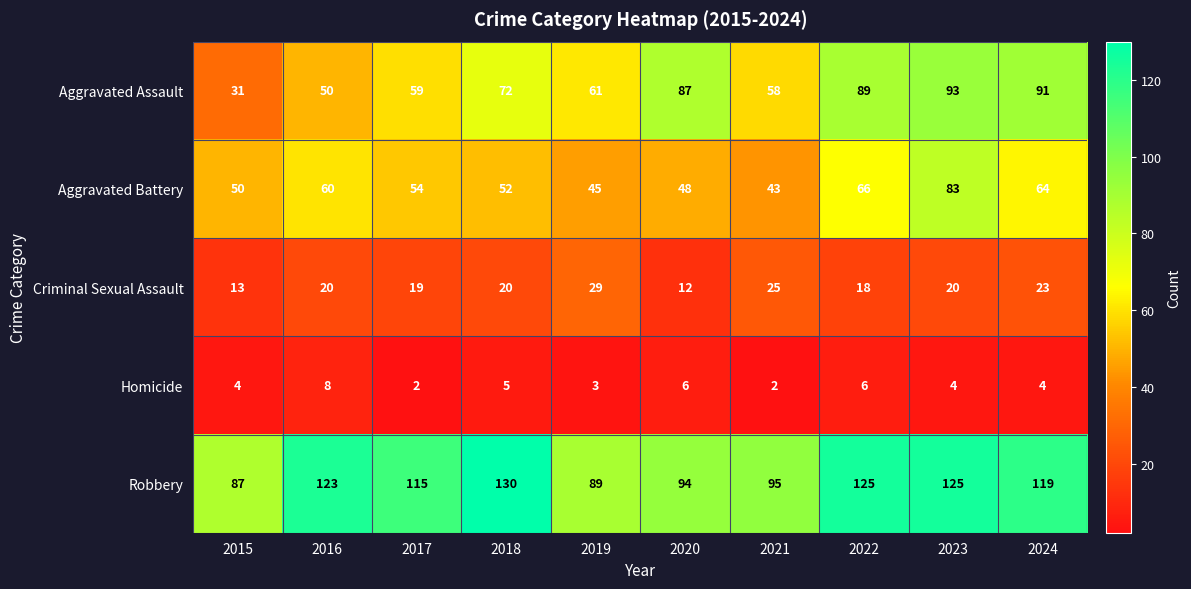

Count the Homicide values in the range 3 to 6.

7